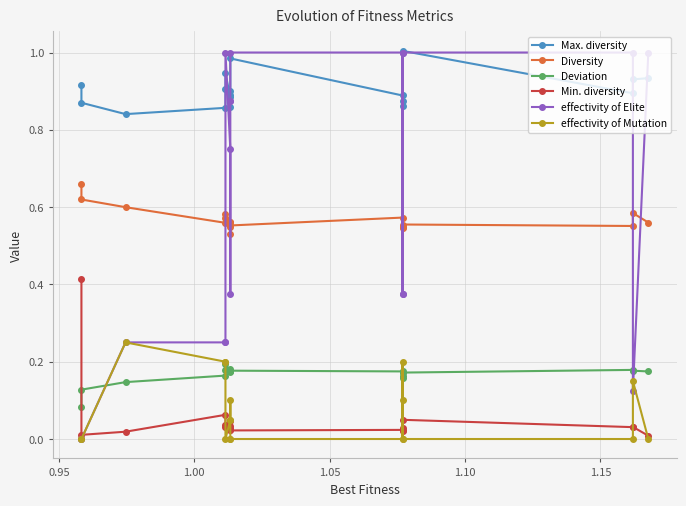

Is the value of Min. diversity at 15 greater than the value of Diversity at 9?

No